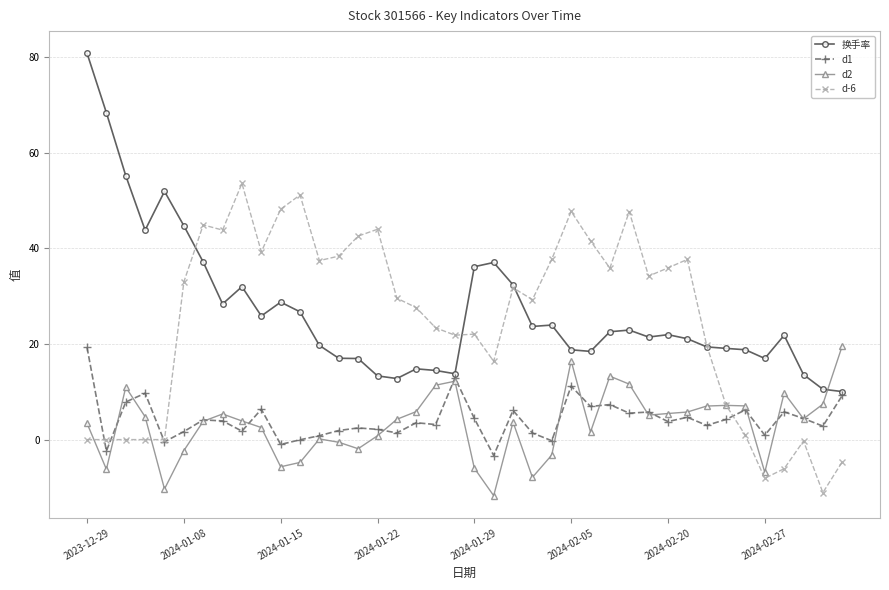

Which series has the largest range (max minus min)?

换手率